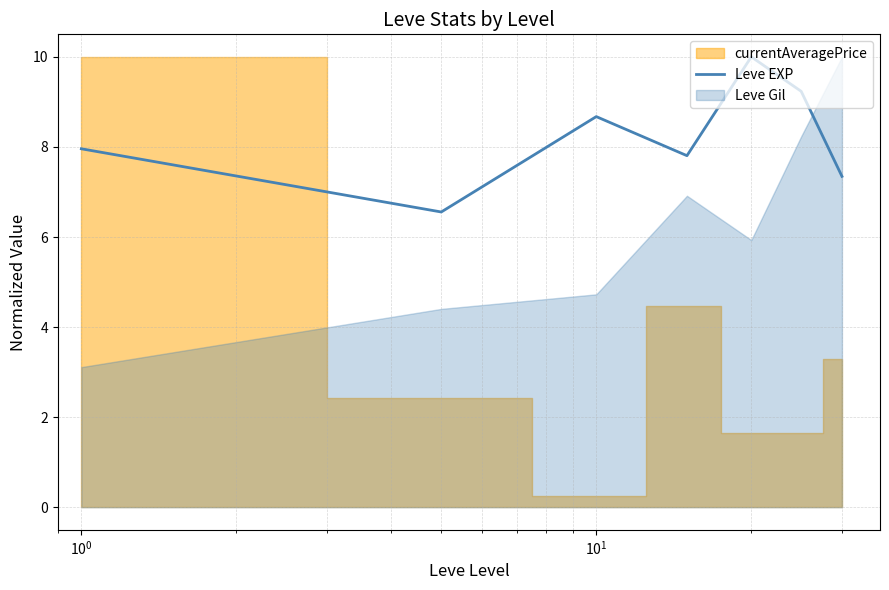

What is the maximum value shown in the chart?

10.0